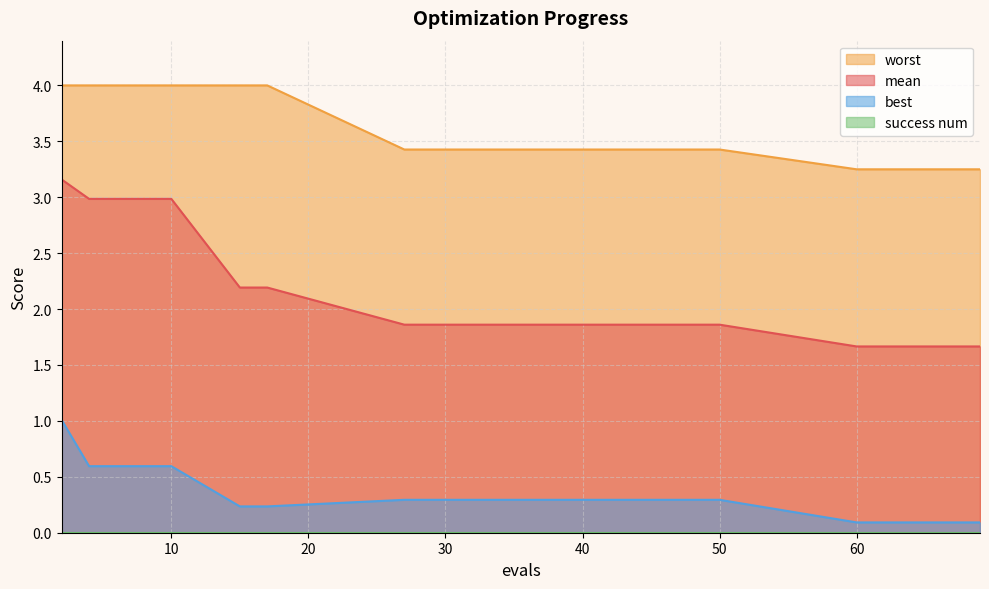

The mean series shows 0.6 at 27. True or false?

False